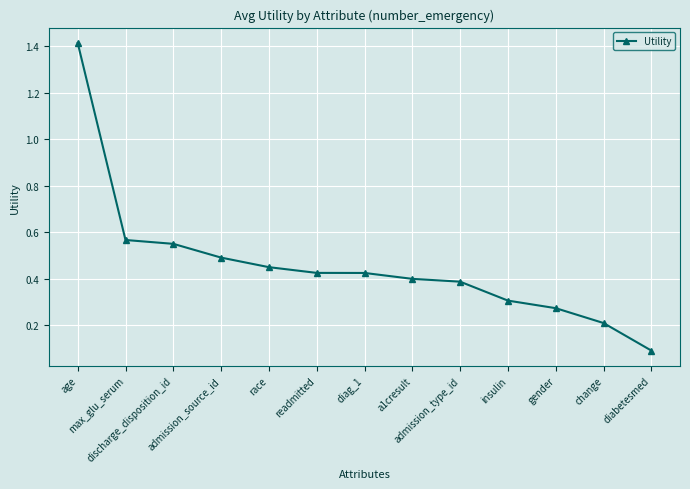

What is the sum of all values?

6.0